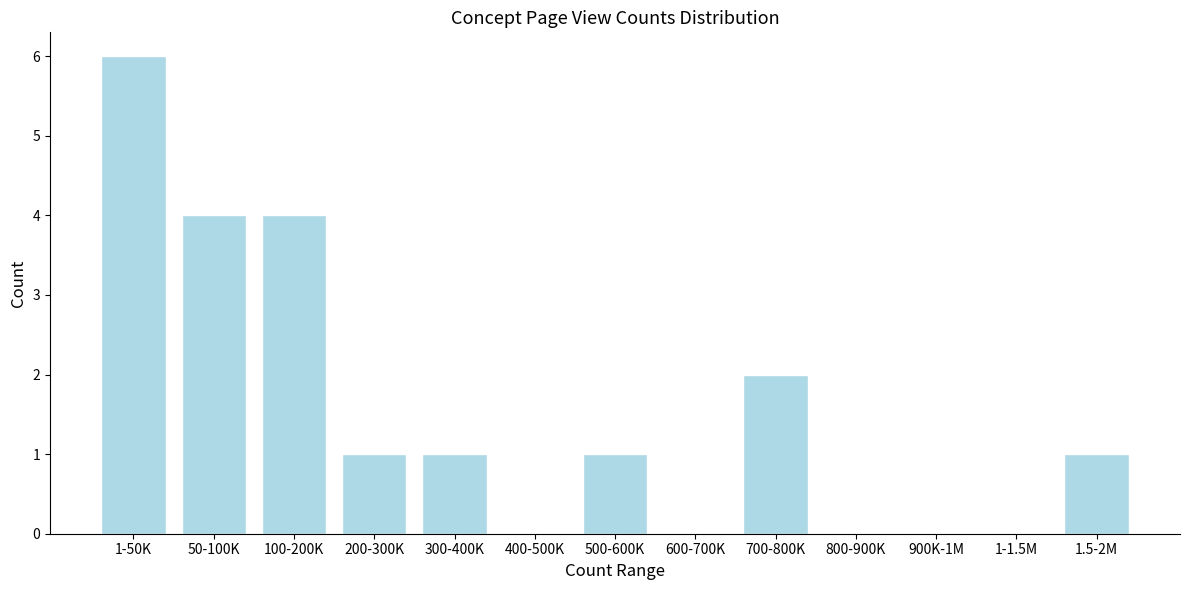

Reading left to right, transcribe all the data shown in this chart.

1-50K=6	50-100K=4	100-200K=4	200-300K=1	300-400K=1	400-500K=0	500-600K=1	600-700K=0	700-800K=2	800-900K=0	900K-1M=0	1-1.5M=0	1.5-2M=1